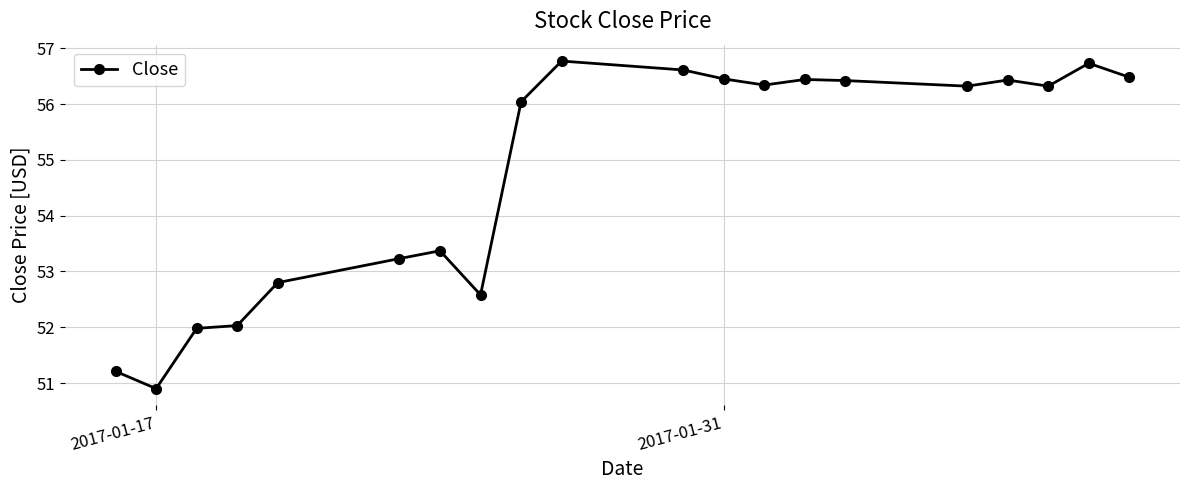

What is the value of the 16th point from the left?

56.3